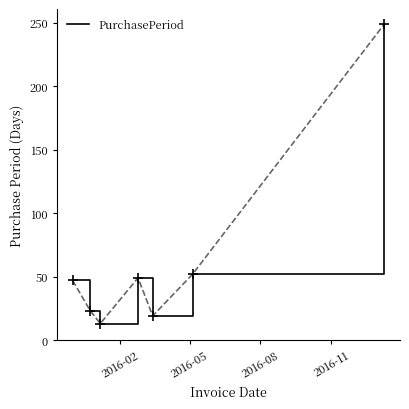

What is the sum of all values?

452